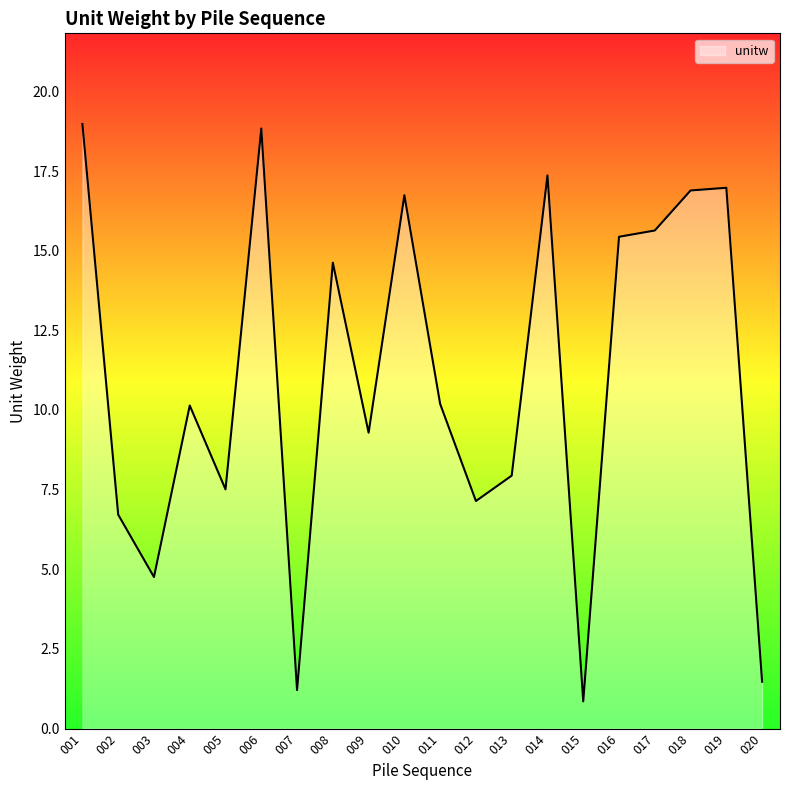

What is the minimum value shown in the chart?

0.9